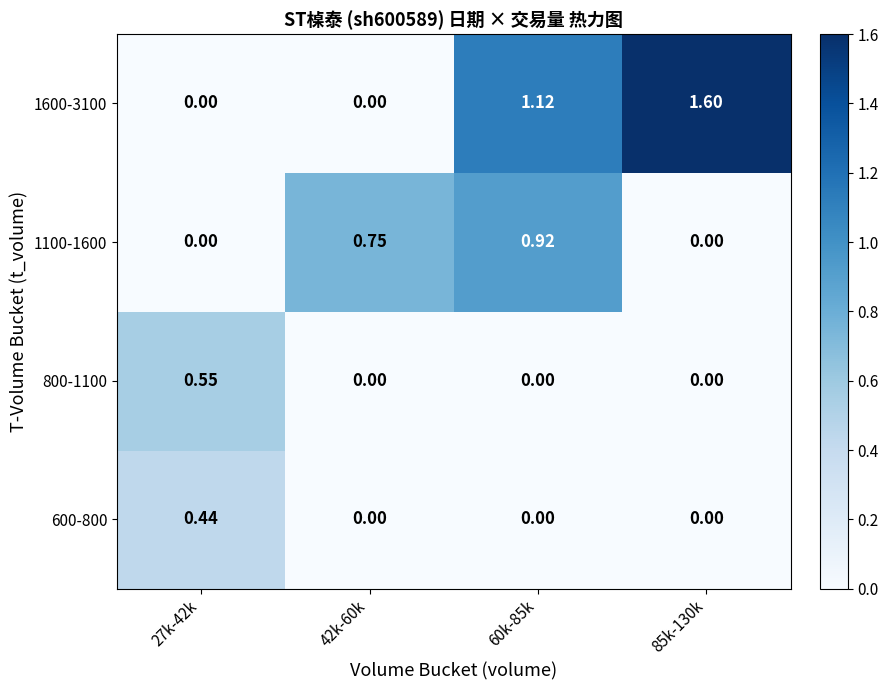

Rank the series by their maximum value, from lowest to highest.

600-800, 800-1100, 1100-1600, 1600-3100